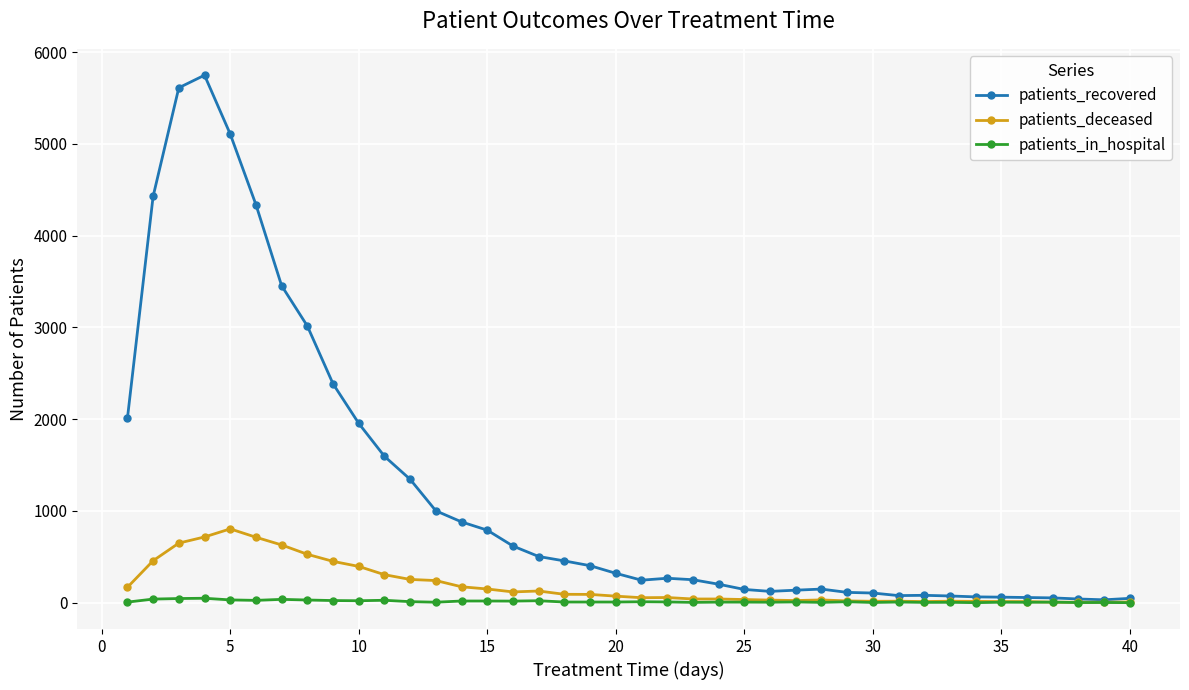

Rank the series by their maximum value, from highest to lowest.

patients_recovered, patients_deceased, patients_in_hospital